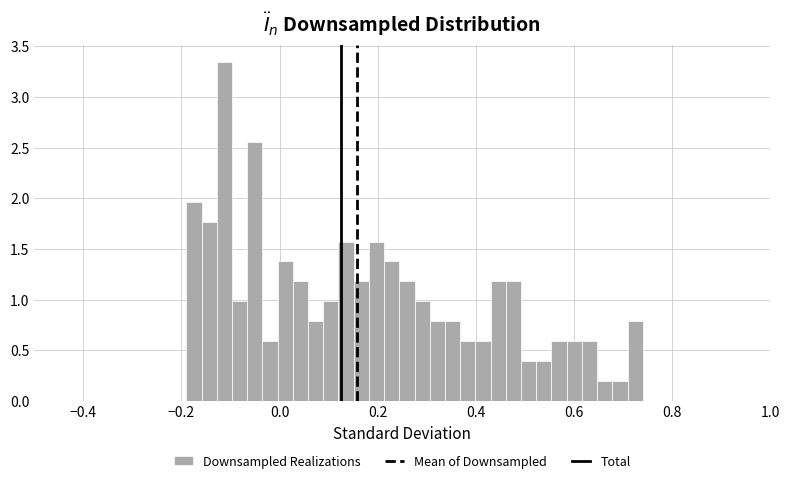

Read against the x-axis, roughly where is the centre of the tallest bar?

-0.12